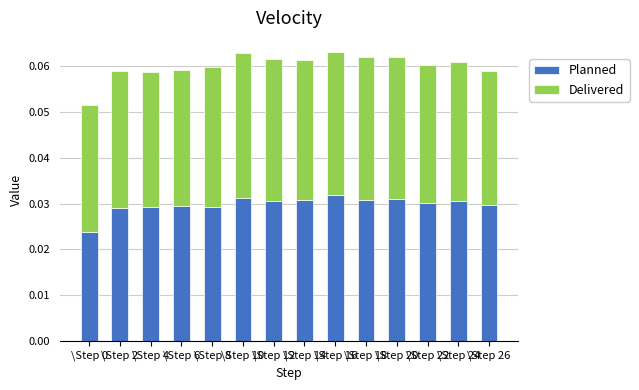

What is the sum of all Planned values?

0.4